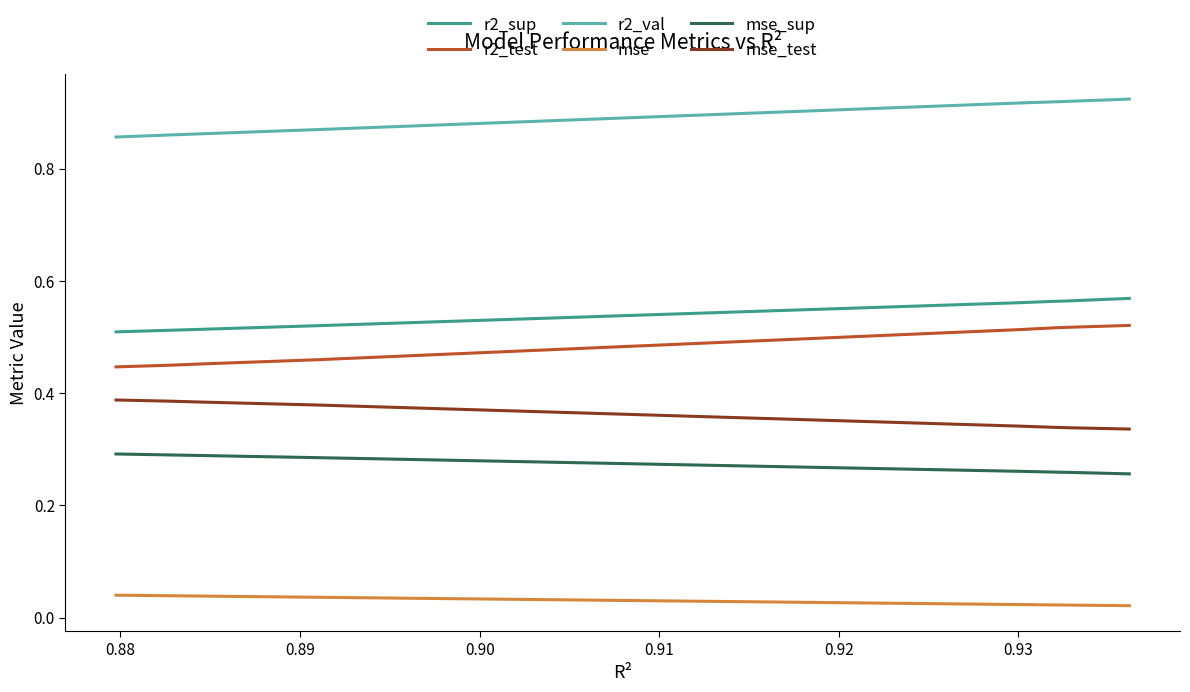

Which series has the largest total across all categories?

r2_val